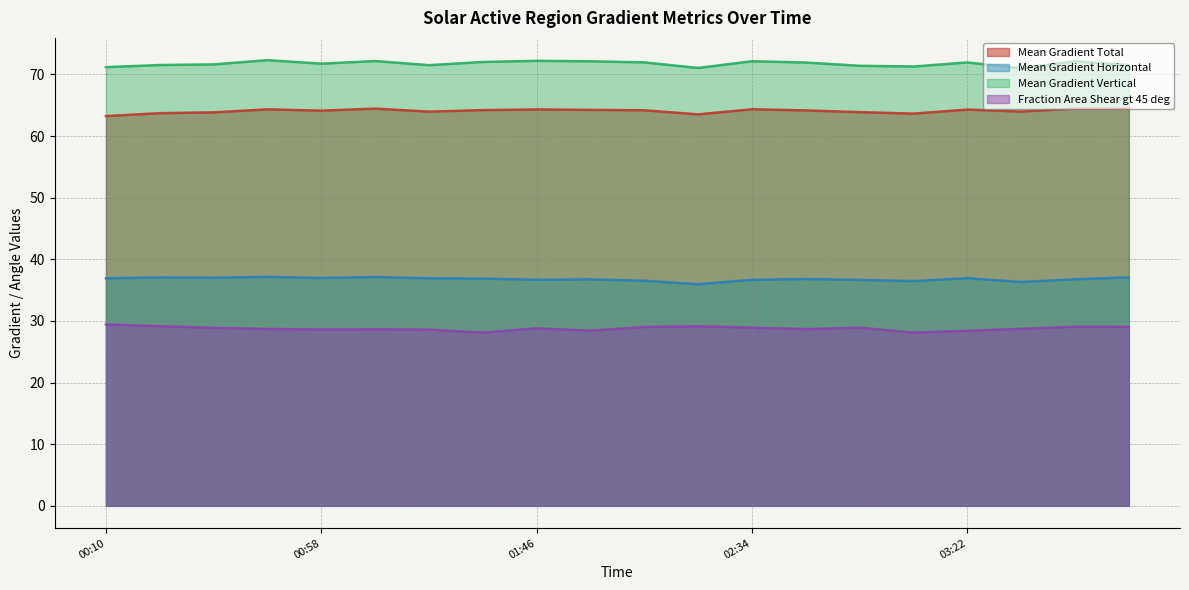

What are all the series names shown in the legend?

Mean Gradient Total, Mean Gradient Horizontal, Mean Gradient Vertical, Fraction Area Shear gt 45 deg